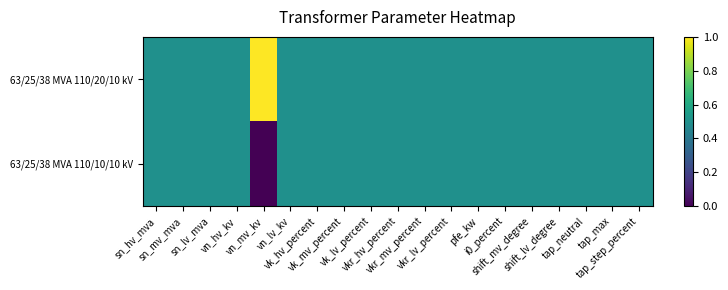

List the series in order of their overall mean, highest first.

63/25/38 MVA 110/20/10 kV, 63/25/38 MVA 110/10/10 kV